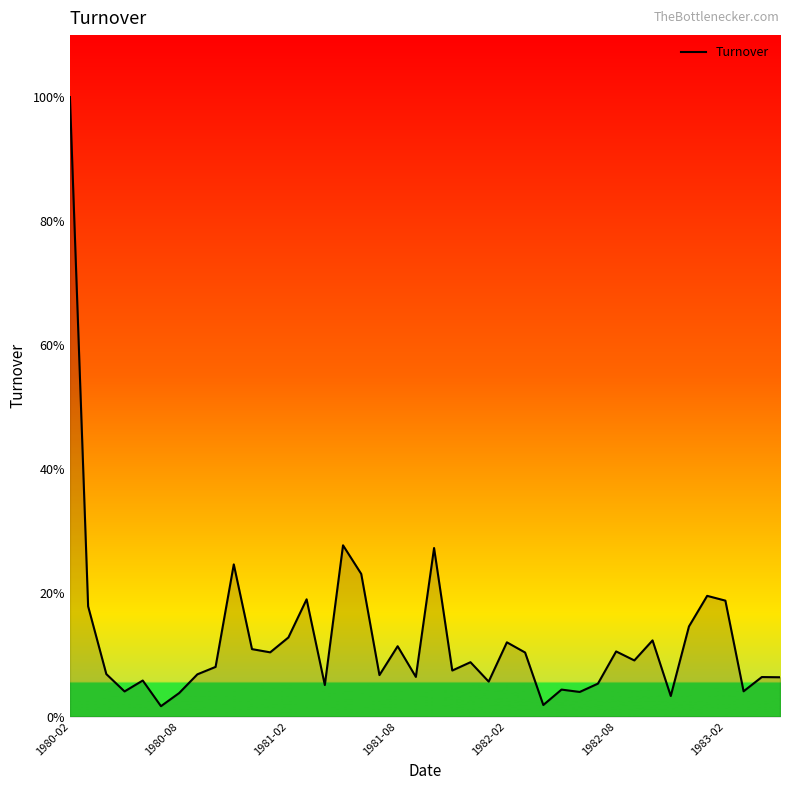

Does the chart have visible grid lines?

No